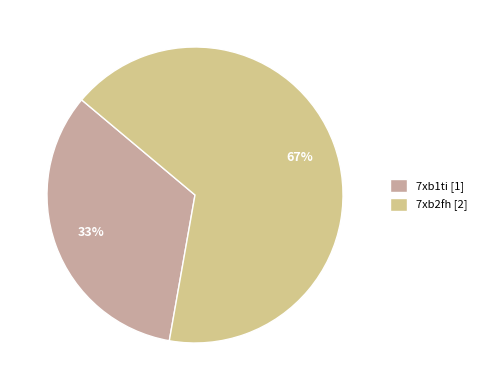

Which has a higher value, 7xb1ti or 7xb2fh?

7xb2fh